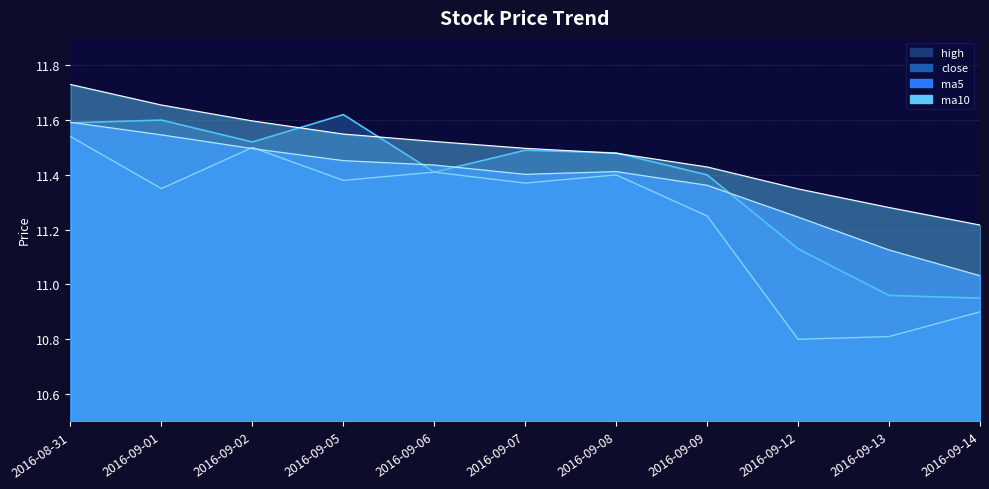

What is the average value of the high series?

11.4